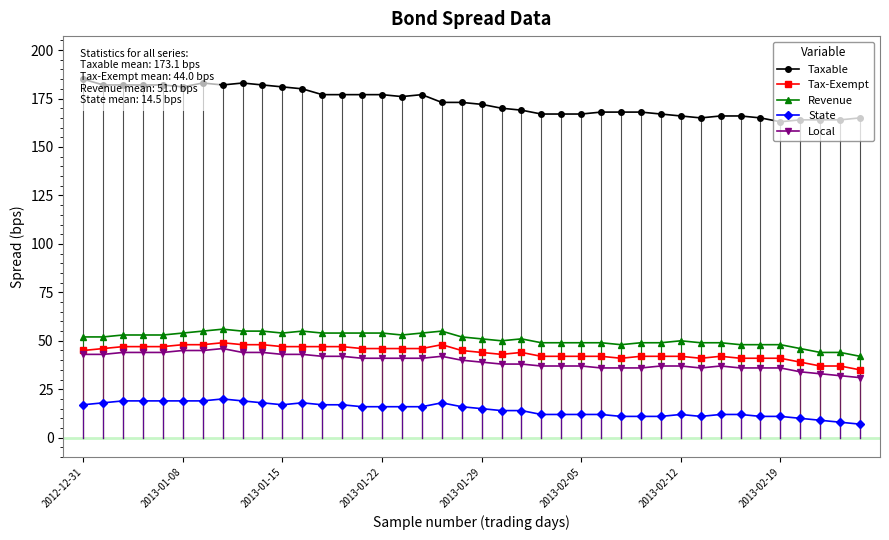

True or false: Tax-Exempt and Revenue cross at least once.

False